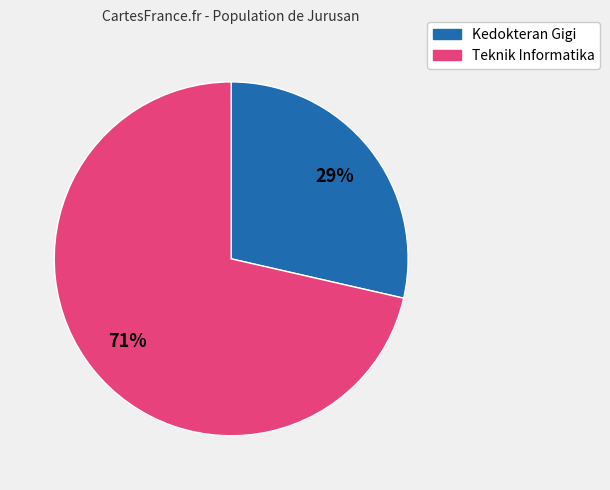

What percentage is the Teknik Informatika slice, to the nearest percent?

71%